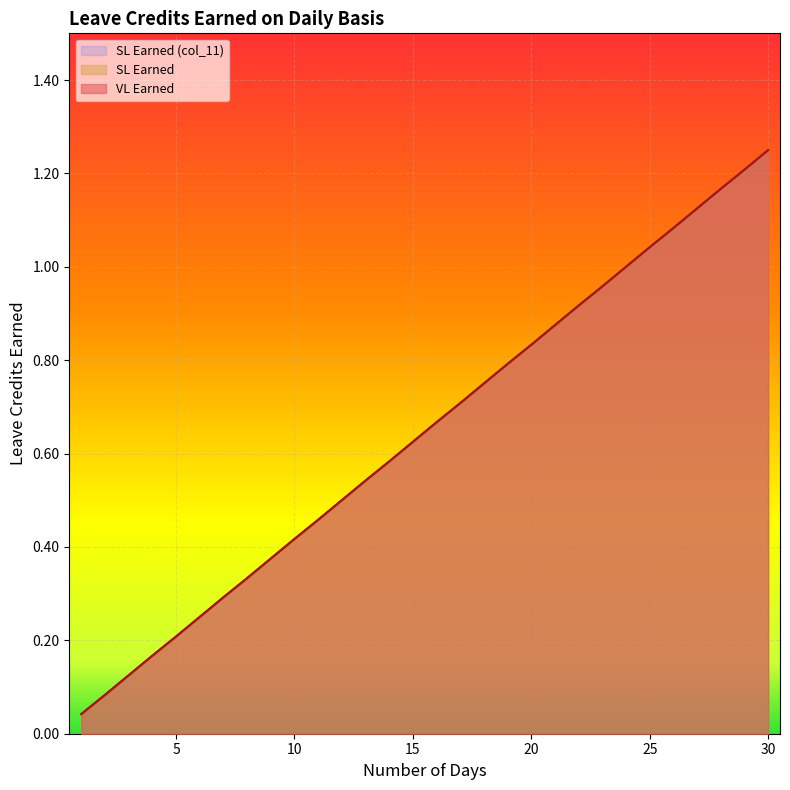

How many lines are shown in the chart?

3